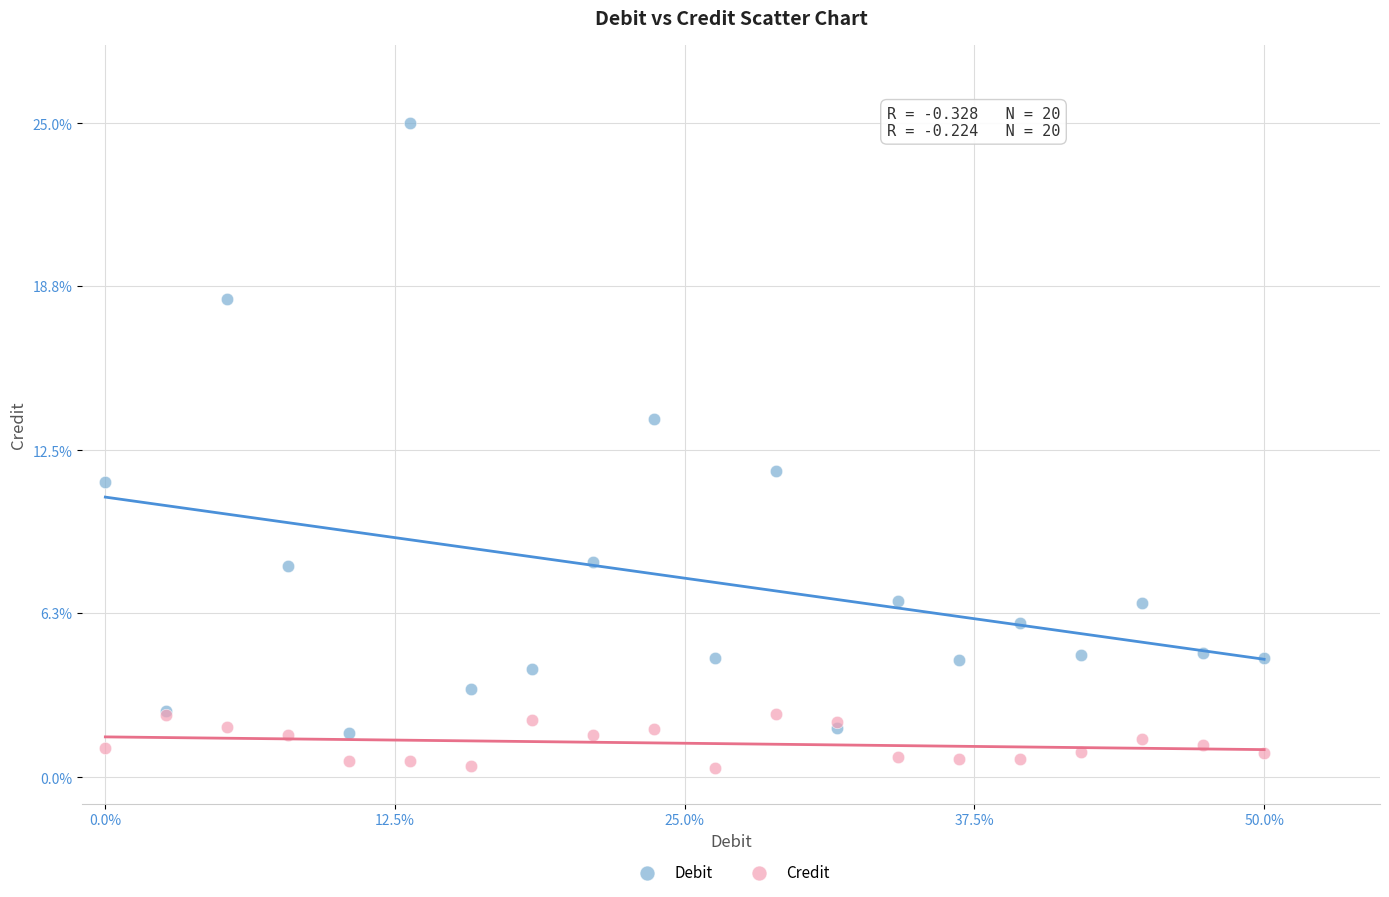

In the Debit series, what Y value is closest to 13?

13.7